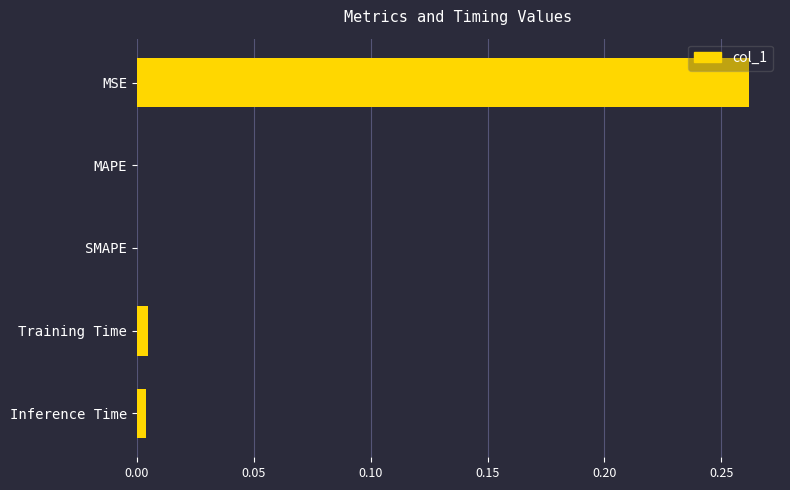

Is it true that the value at SMAPE is -0.1?

False